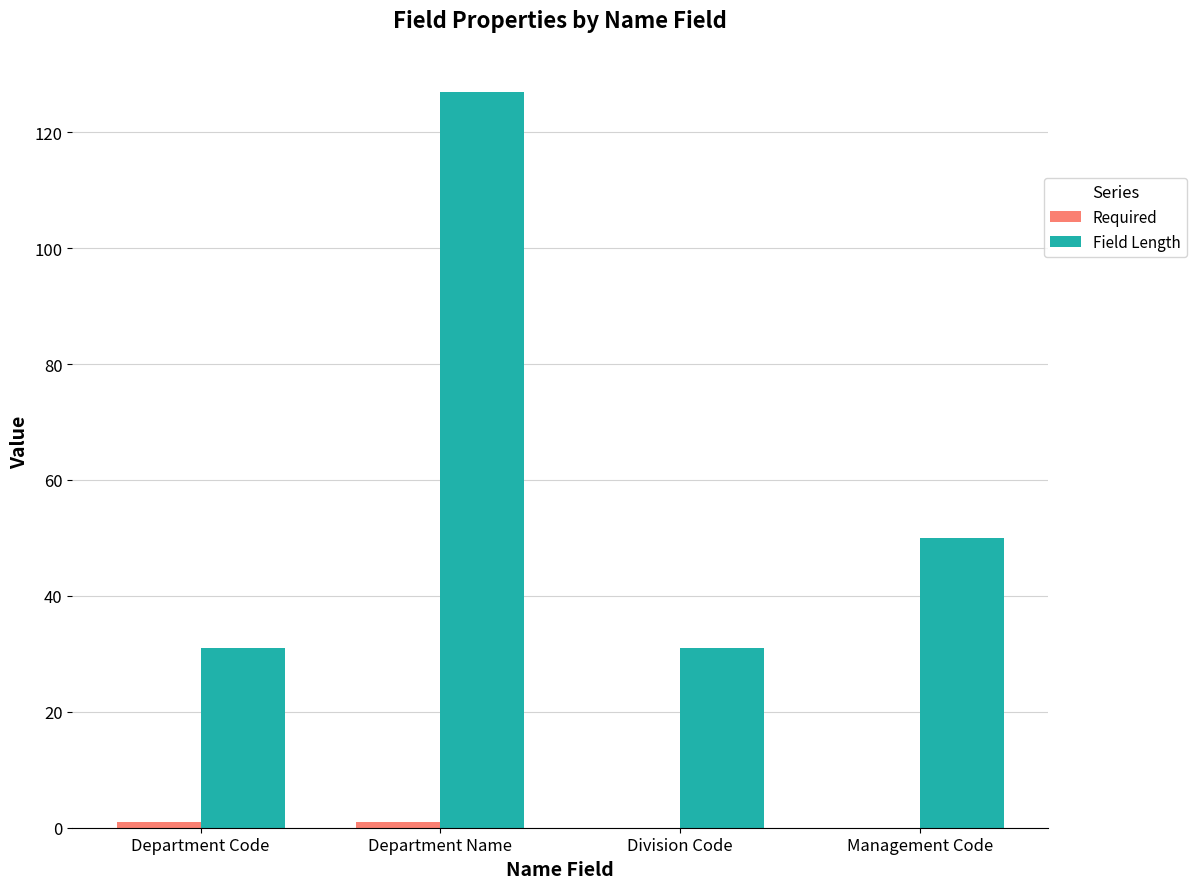

How many groups of bars are there?

4